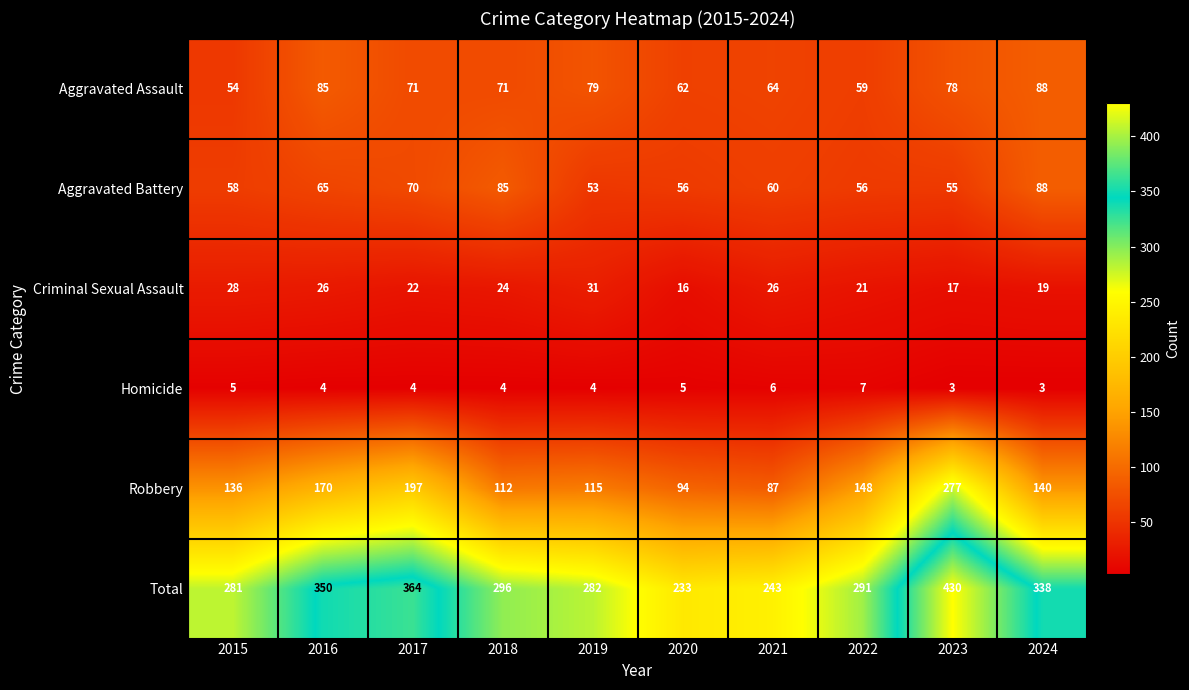

Is it true that Total equals 243 at 2021?

True